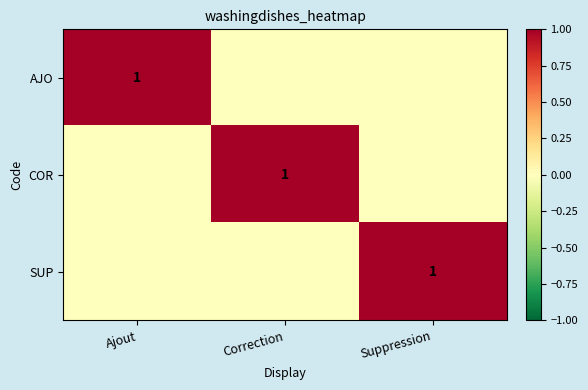

The value of SUP at Suppression is 0. True or false?

False